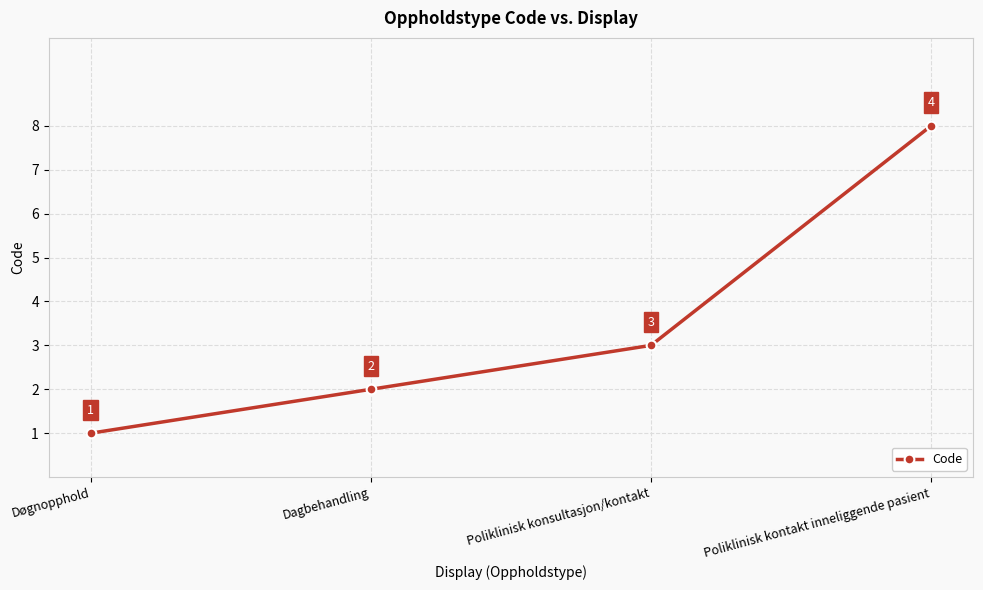

What is the average value?

4